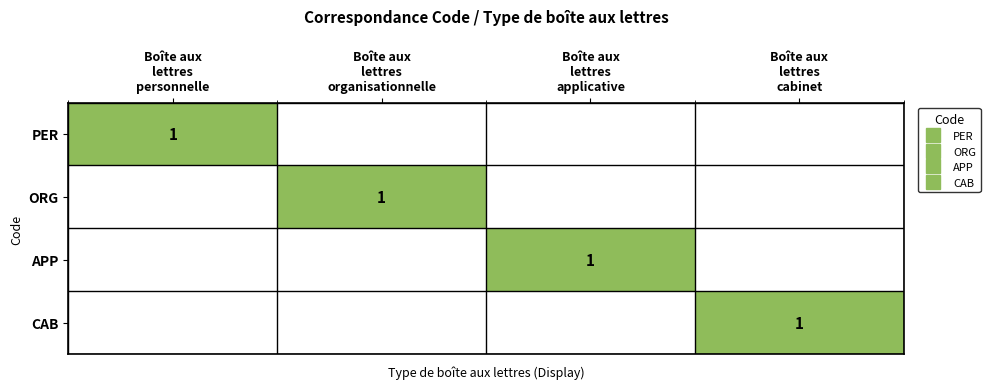

What is the difference between the highest and lowest values at Boîte aux
lettres
applicative?

1